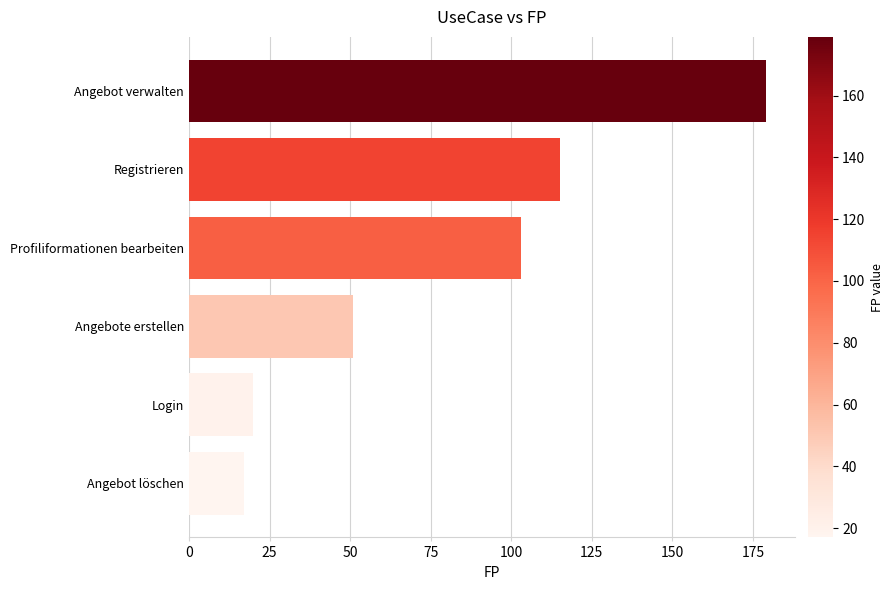

Reading bottom to top, what are all the values shown in this chart?

Angebot löschen=17	Login=20	Angebote erstellen=51	Profiliformationen bearbeiten=103	Registrieren=115	Angebot verwalten=179